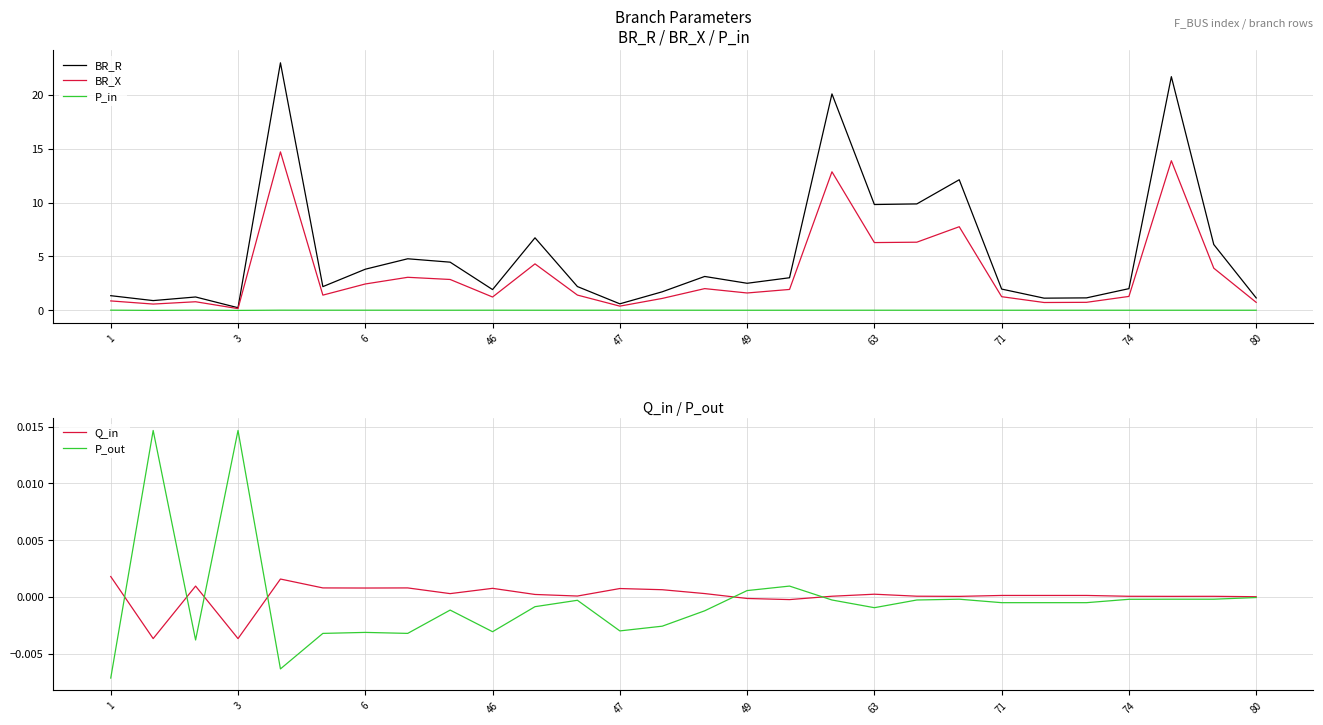

What is the label of the 12th point from the right?

16